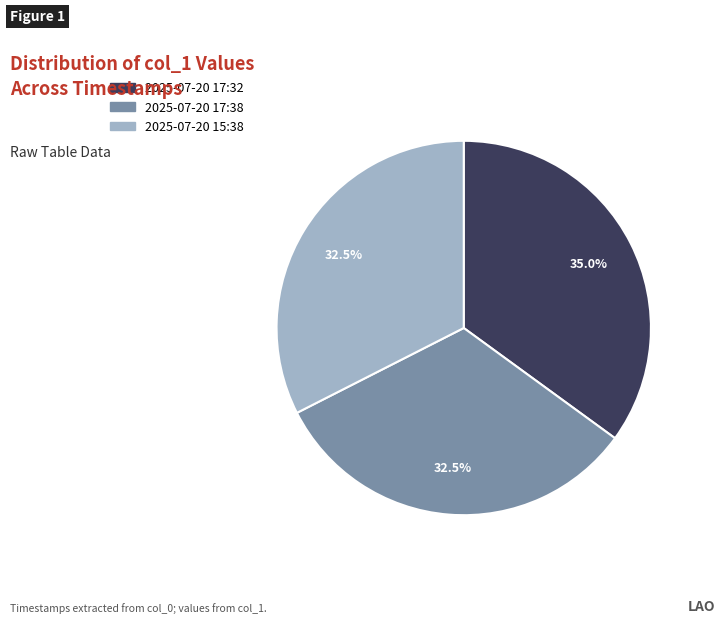

What is the largest slice in the pie chart?

2025-07-20 17:32